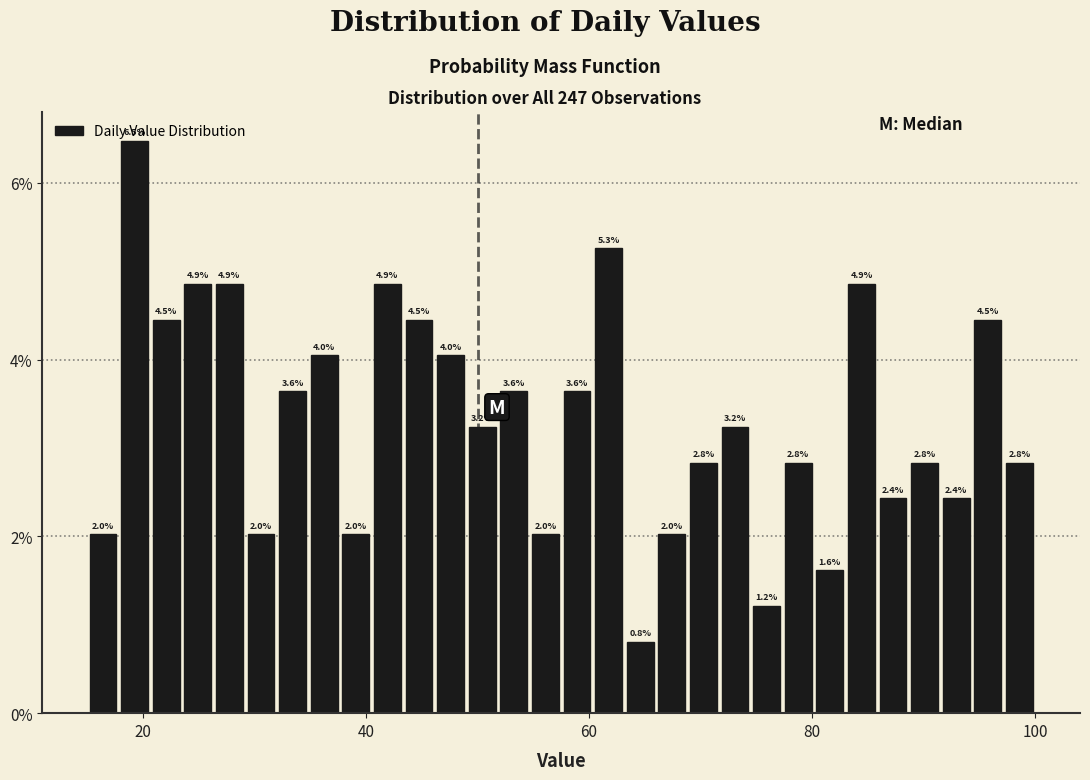

Read against the x-axis, roughly where is the centre of the tallest bar?

20